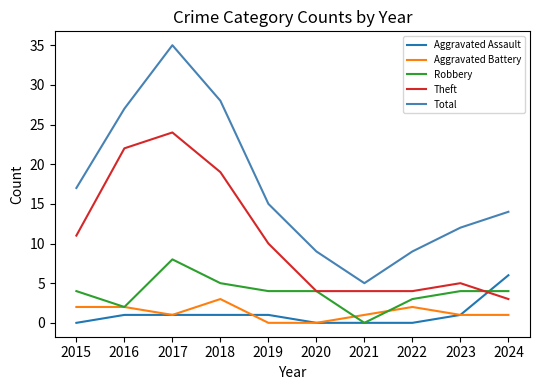

The value of Aggravated Battery at 2024 is 1. True or false?

True